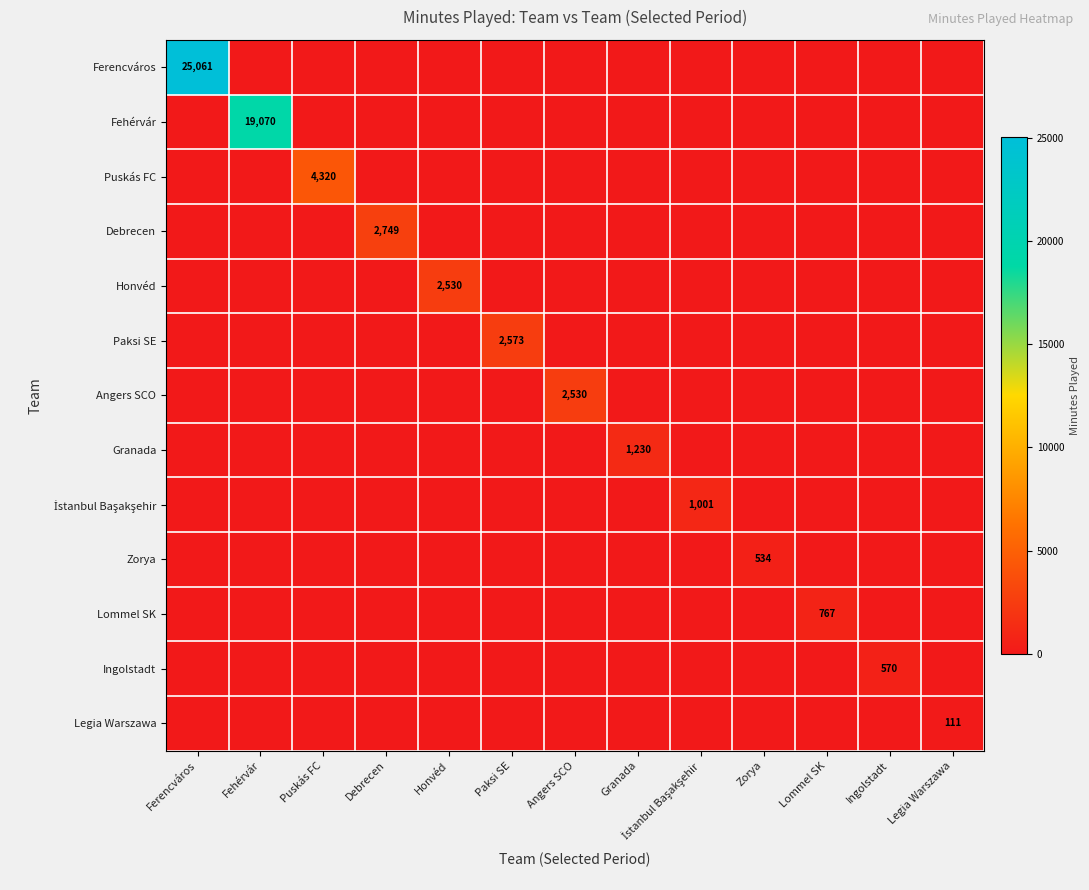

Is it true that Granada equals 1230 at Granada?

True